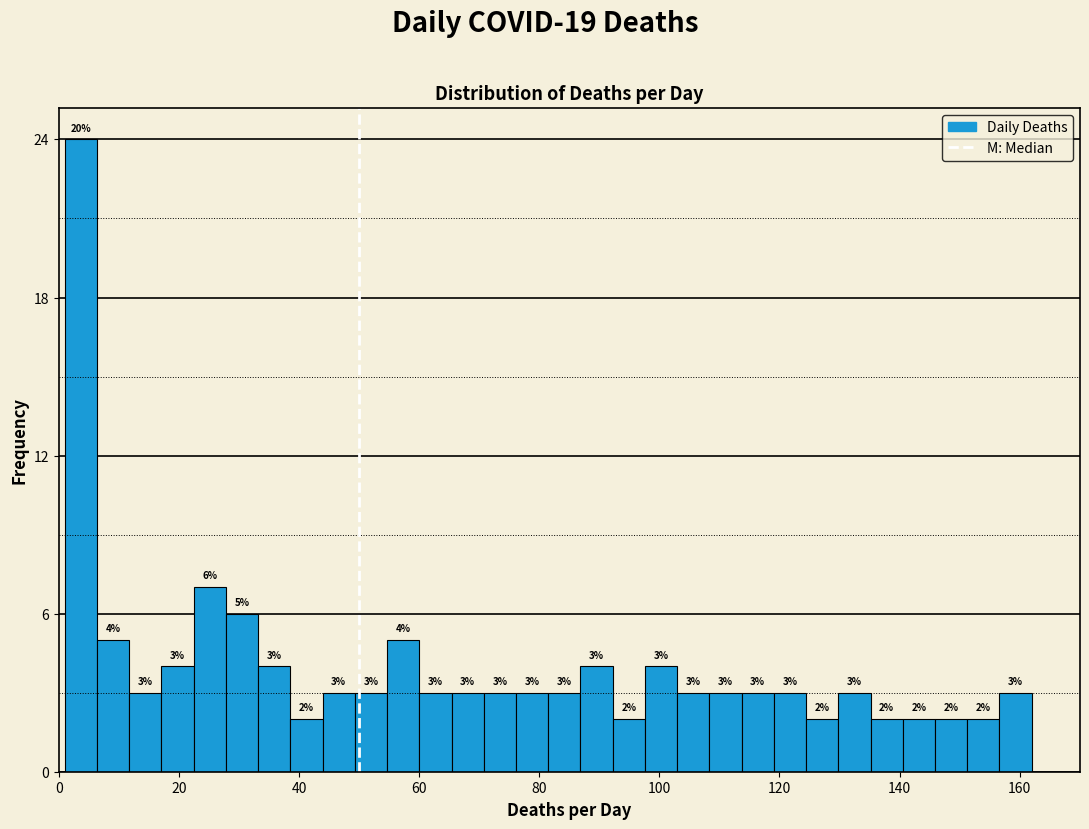

Around what value on the x-axis is the tallest bar? Give the approximate position of its centre, as read against the axis.

4